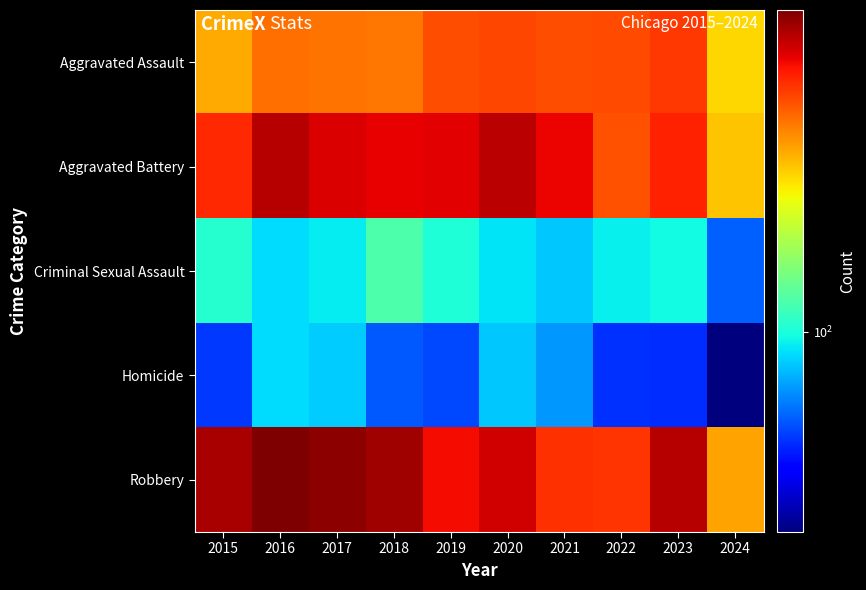

List the series in order of their peak value, highest first.

Robbery, Aggravated Battery, Aggravated Assault, Criminal Sexual Assault, Homicide